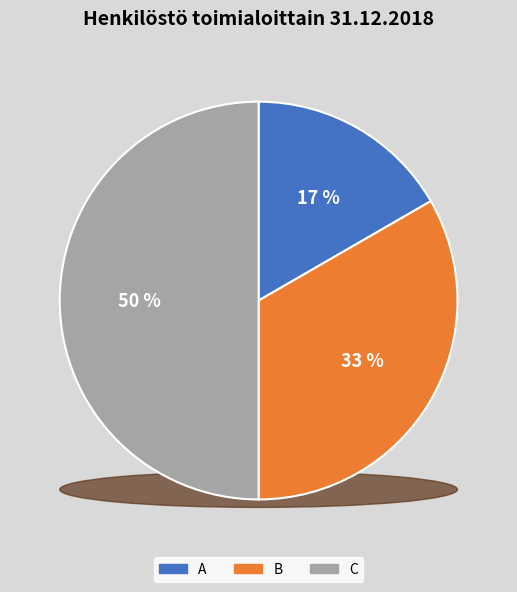

Is there a majority slice in this chart?

No